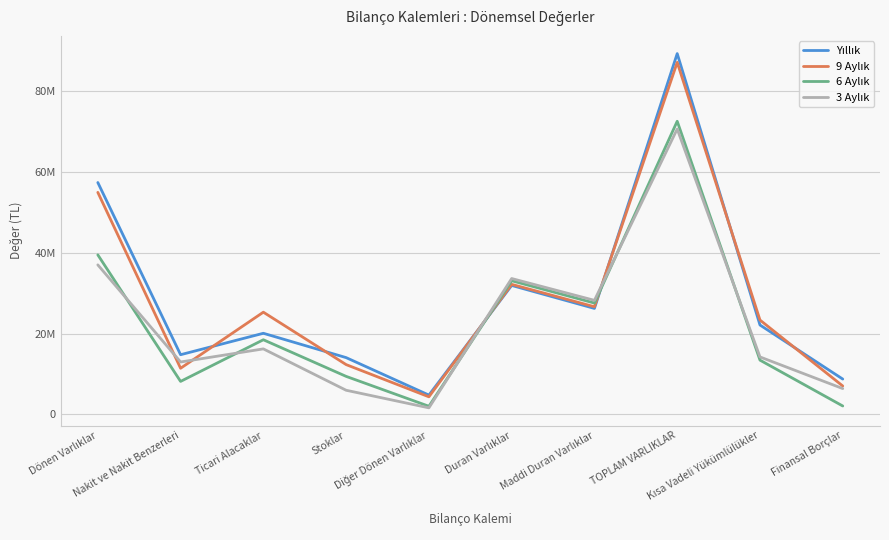

What is the average value of the Yıllık series?

28927744